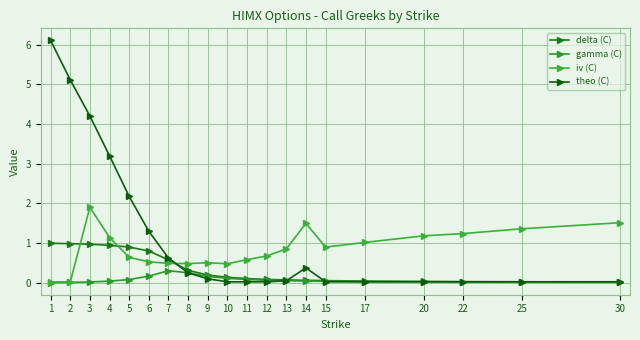

Does the chart have visible grid lines?

Yes